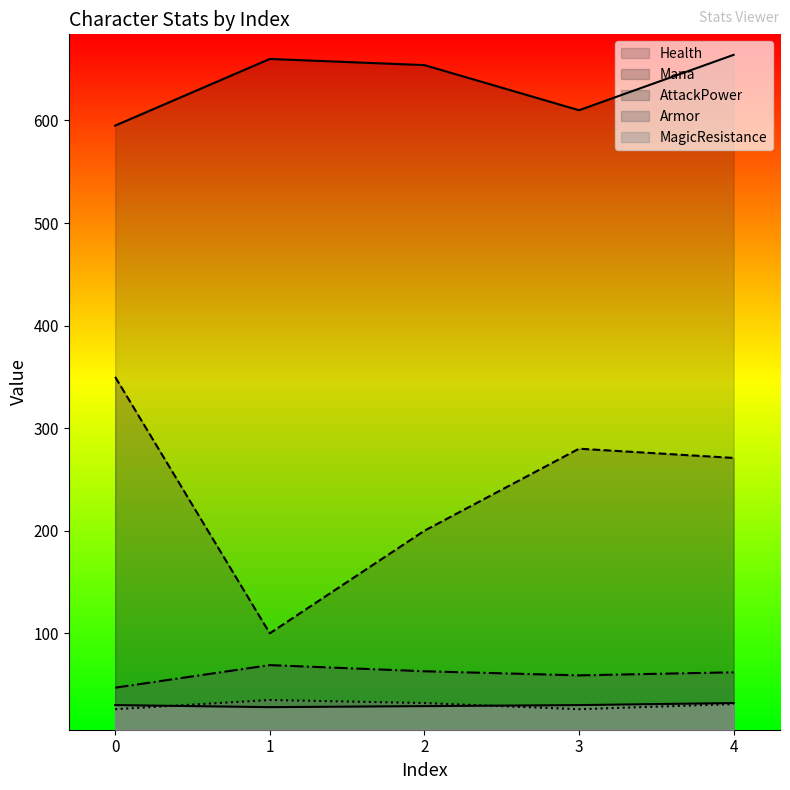

Reading left to right, list all the values displayed in this chart.

Health: 0=595	1=660	2=654	3=610	4=664
Mana: 0=350	1=100	2=200	3=280	4=271
AttackPower: 0=47	1=69	2=63	3=59	4=62
Armor: 0=26	1=35	2=32	3=26	4=31
MagicResistance: 0=30	1=28	2=29	3=30	4=32